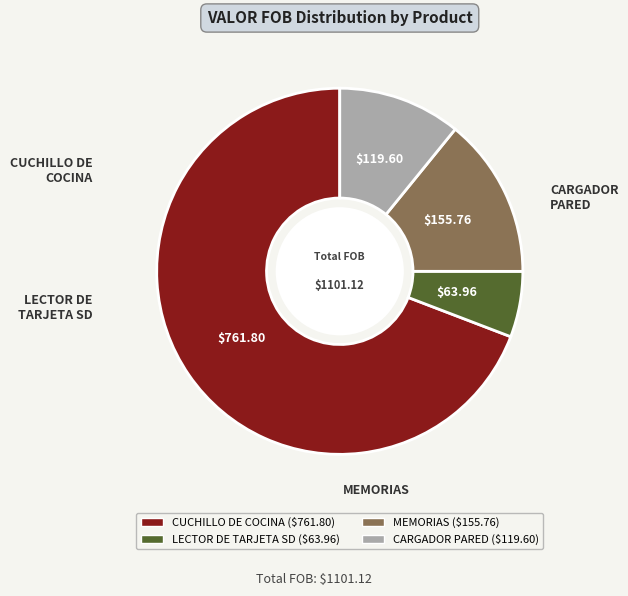

Does any single category account for the majority?

Yes